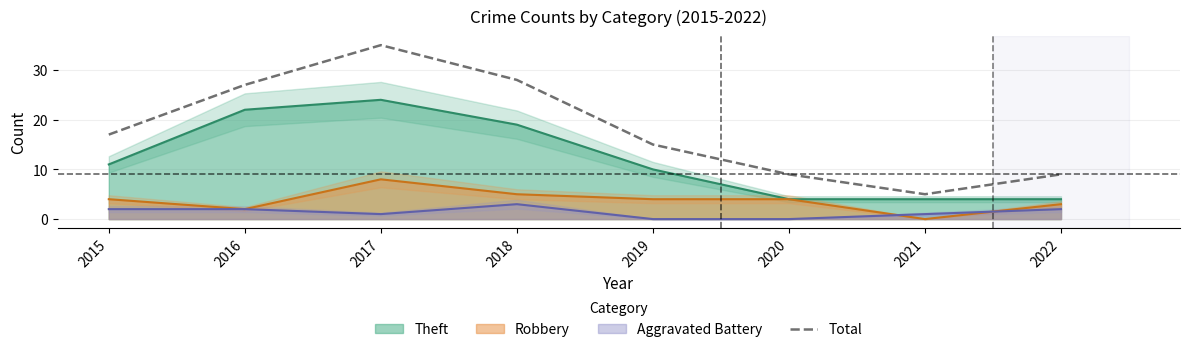

Reading left to right, extract all data points from this chart.

17	27	35	28	15	9	5	9